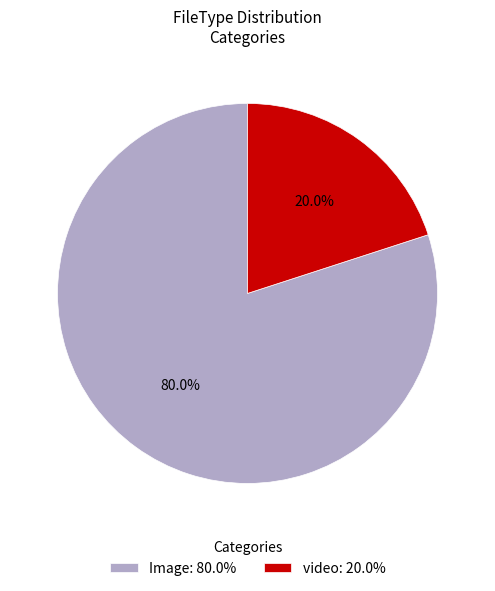

True or false: video accounts for 13% of the total.

False